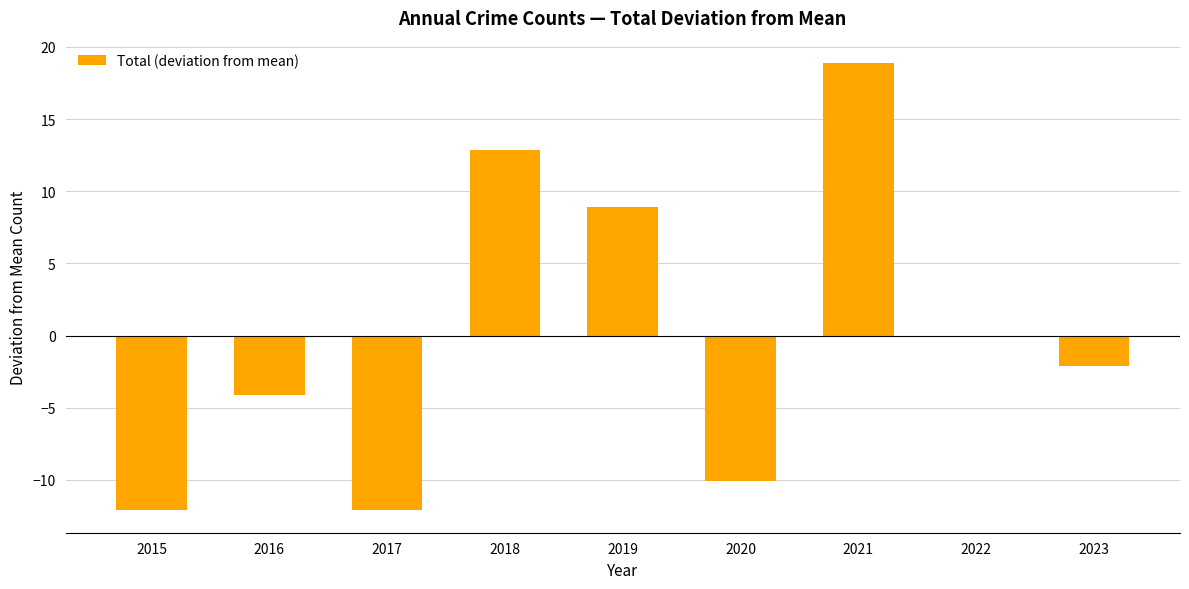

The value at 2022 is -0.1. True or false?

True